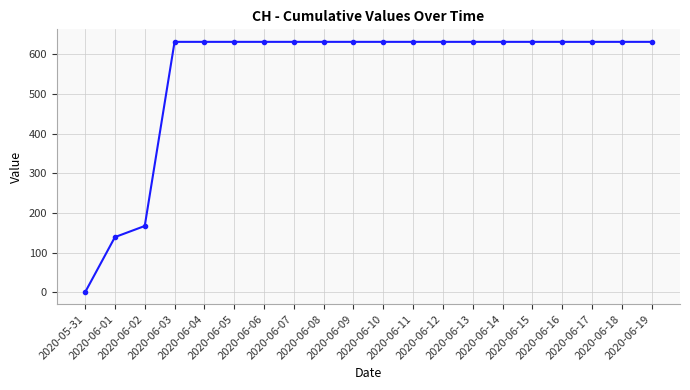

Approximately how many times larger is the value at 2020-06-18 compared to 2020-06-05?

1.0